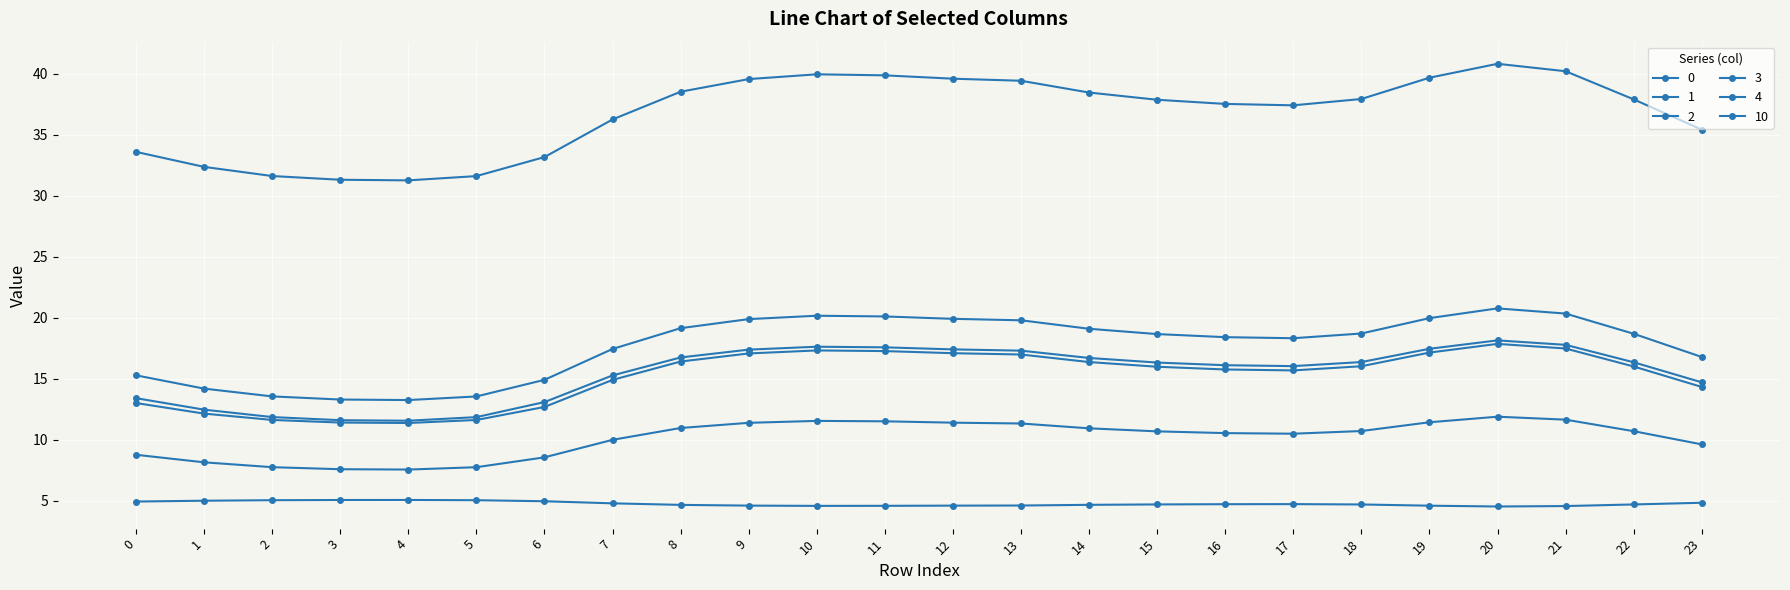

The value of 2 at 4 is 8.7. True or false?

False